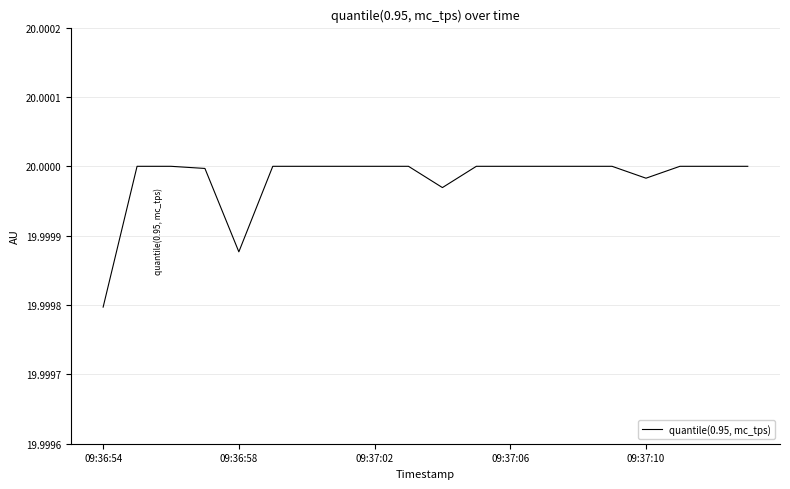

Which label corresponds to the smallest value in the chart?

09:36:54